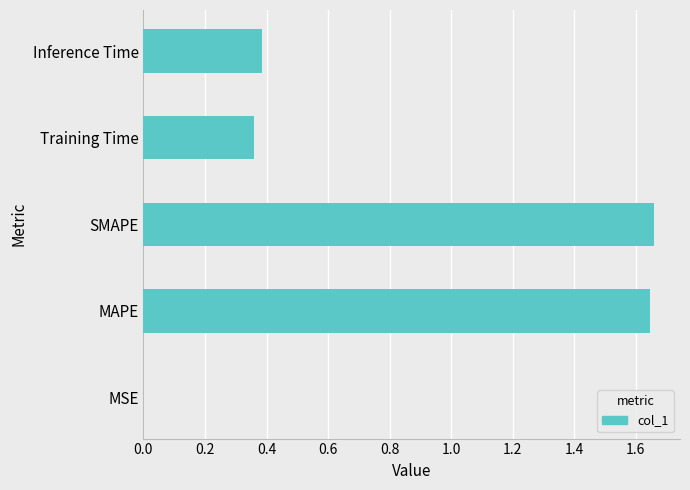

What is the sum of all values?

4.1